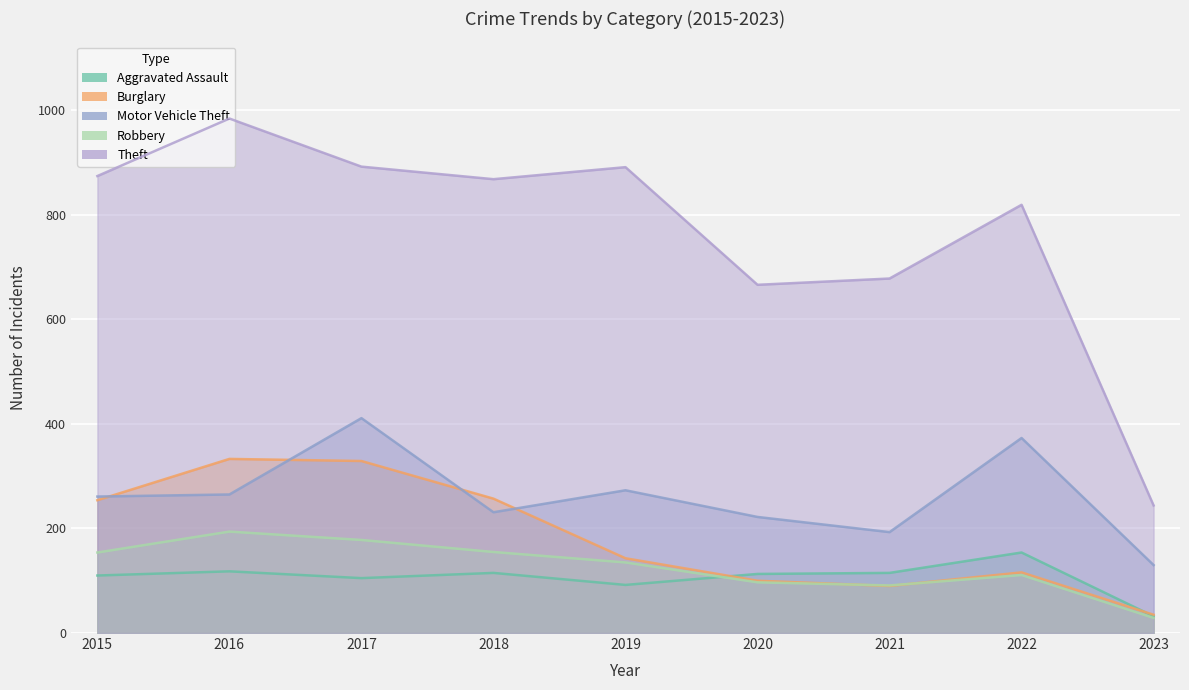

What is the value of the Burglary point at the 5th from the left?

143